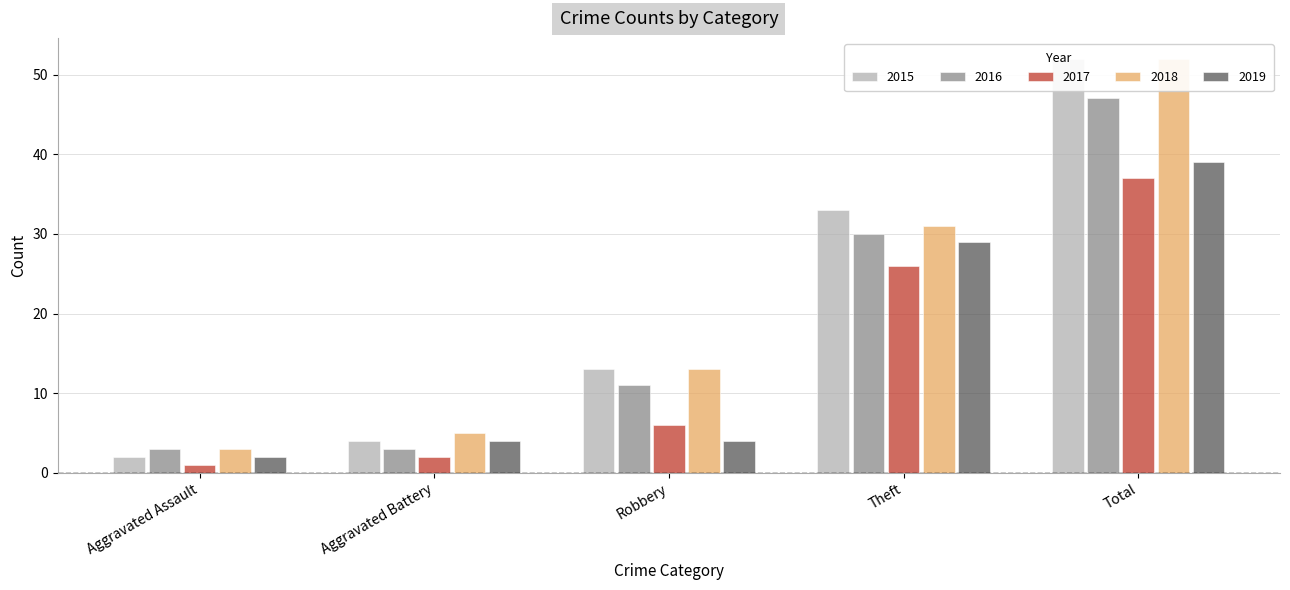

At Robbery, list the series in order from smallest to largest.

2019, 2017, 2016, 2015, 2018